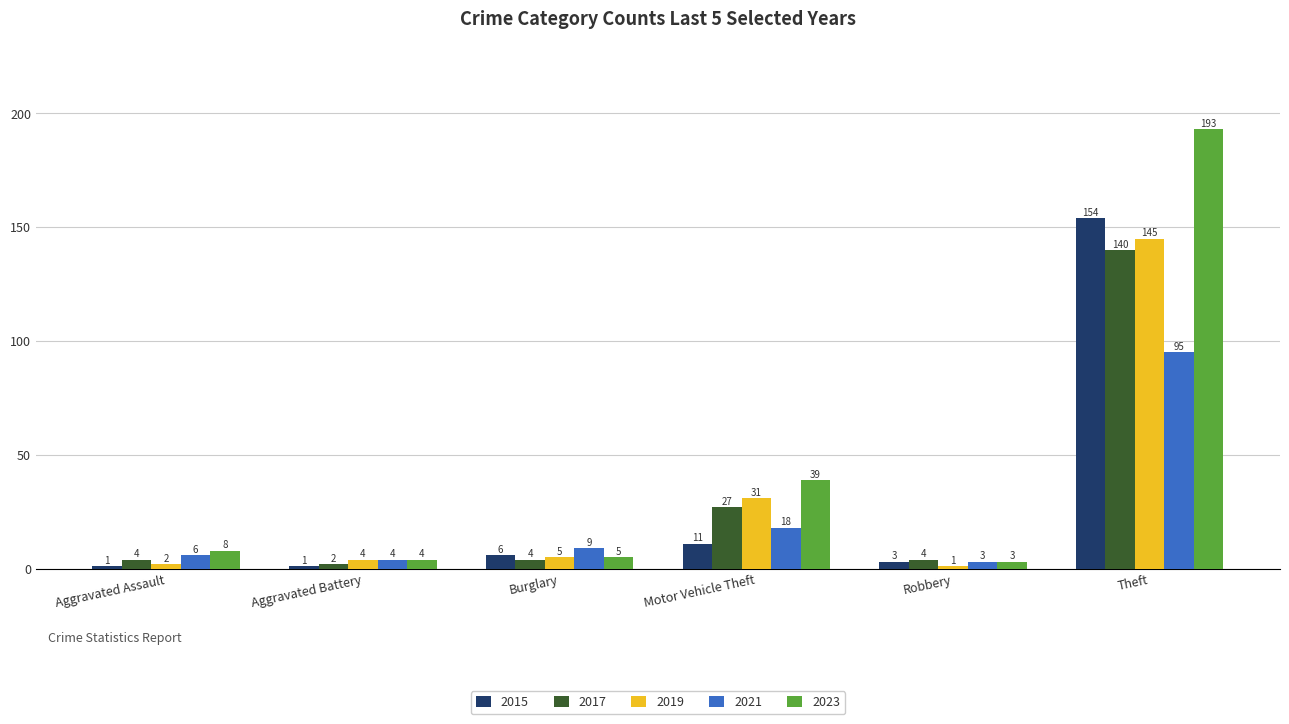

Reading left to right, what are all the values shown in this chart?

2015: 1	1	6	11	3	154
2017: 4	2	4	27	4	140
2019: 2	4	5	31	1	145
2021: 6	4	9	18	3	95
2023: 8	4	5	39	3	193